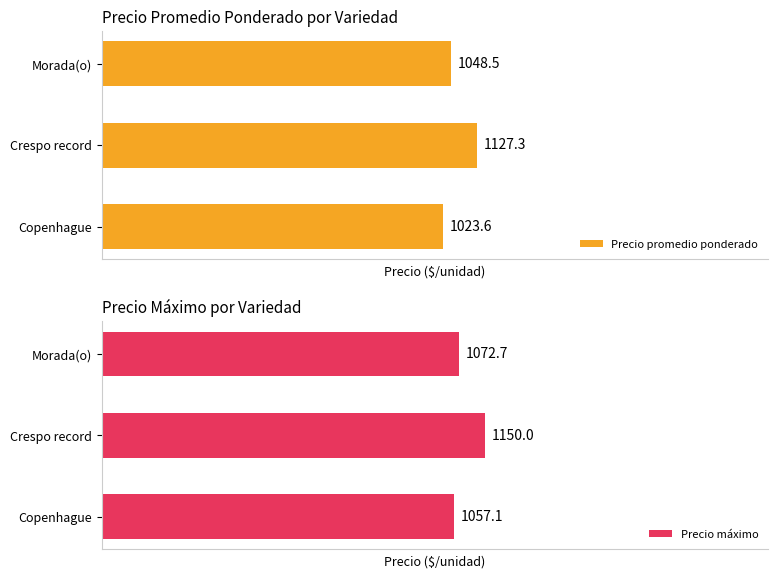

List the labels in order of Precio promedio ponderado value, smallest first.

Copenhague, Morada(o), Crespo record